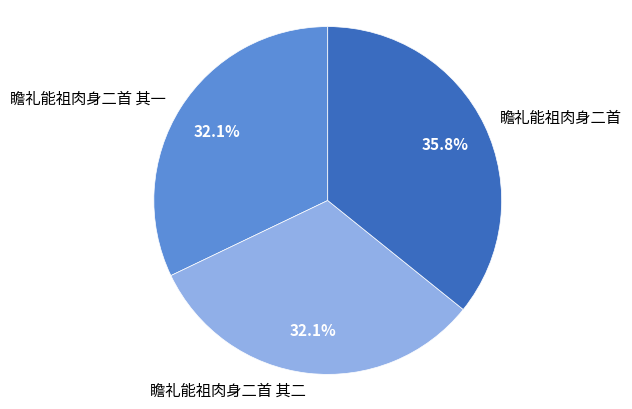

Which slice is the largest?

瞻礼能祖肉身二首